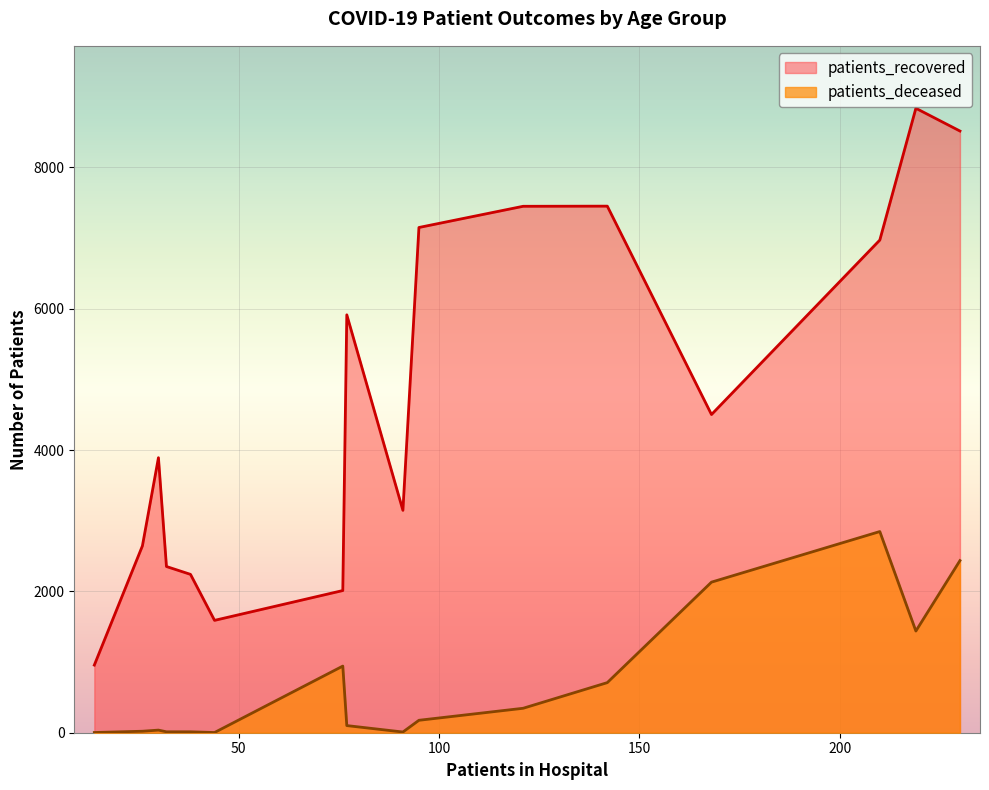

What is the maximum value for patients_recovered?

8837